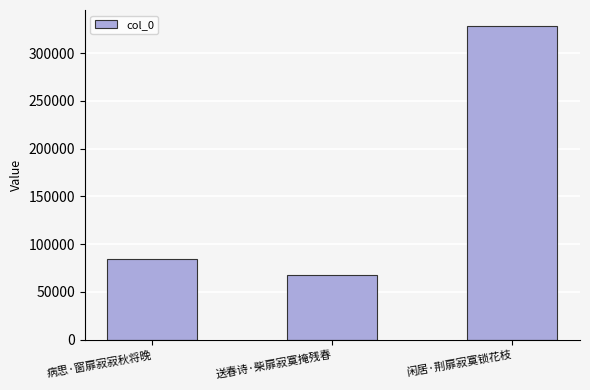

Where is the data nearest to the value 197896?

病思·窗扉寂寂秋将晚